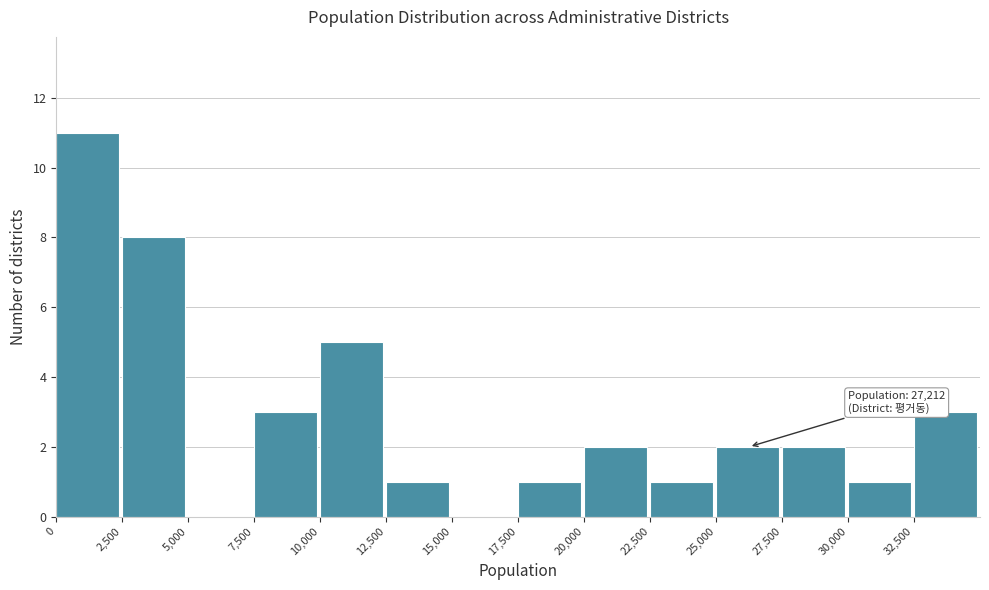

Over which range of the x-axis is the bar tallest?

0 to 2500